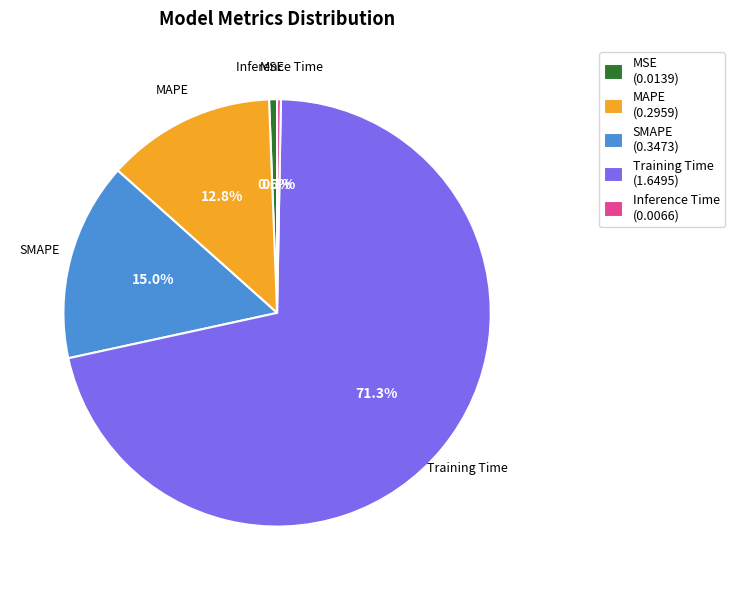

To the nearest percent, what is the average slice percentage?

20%